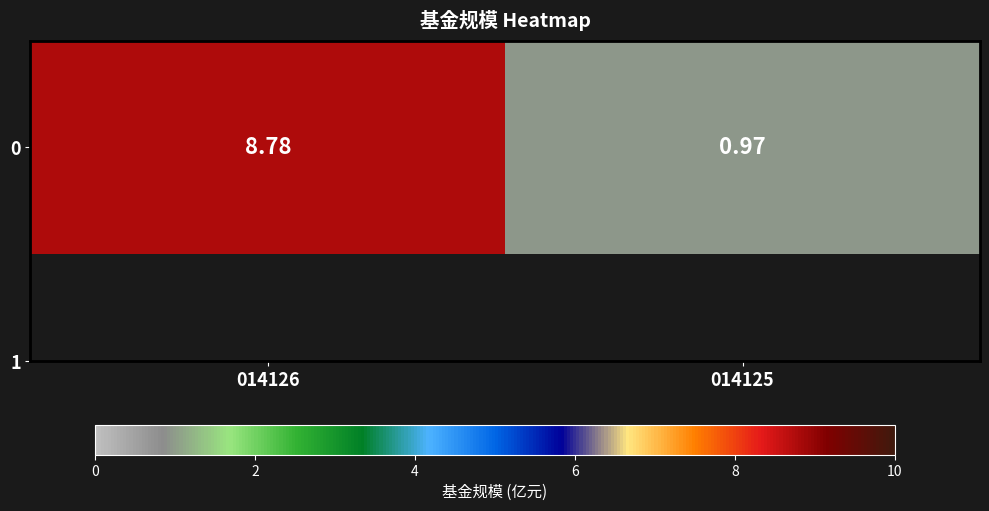

What is the change in value from 014126 to 014125?

-7.8